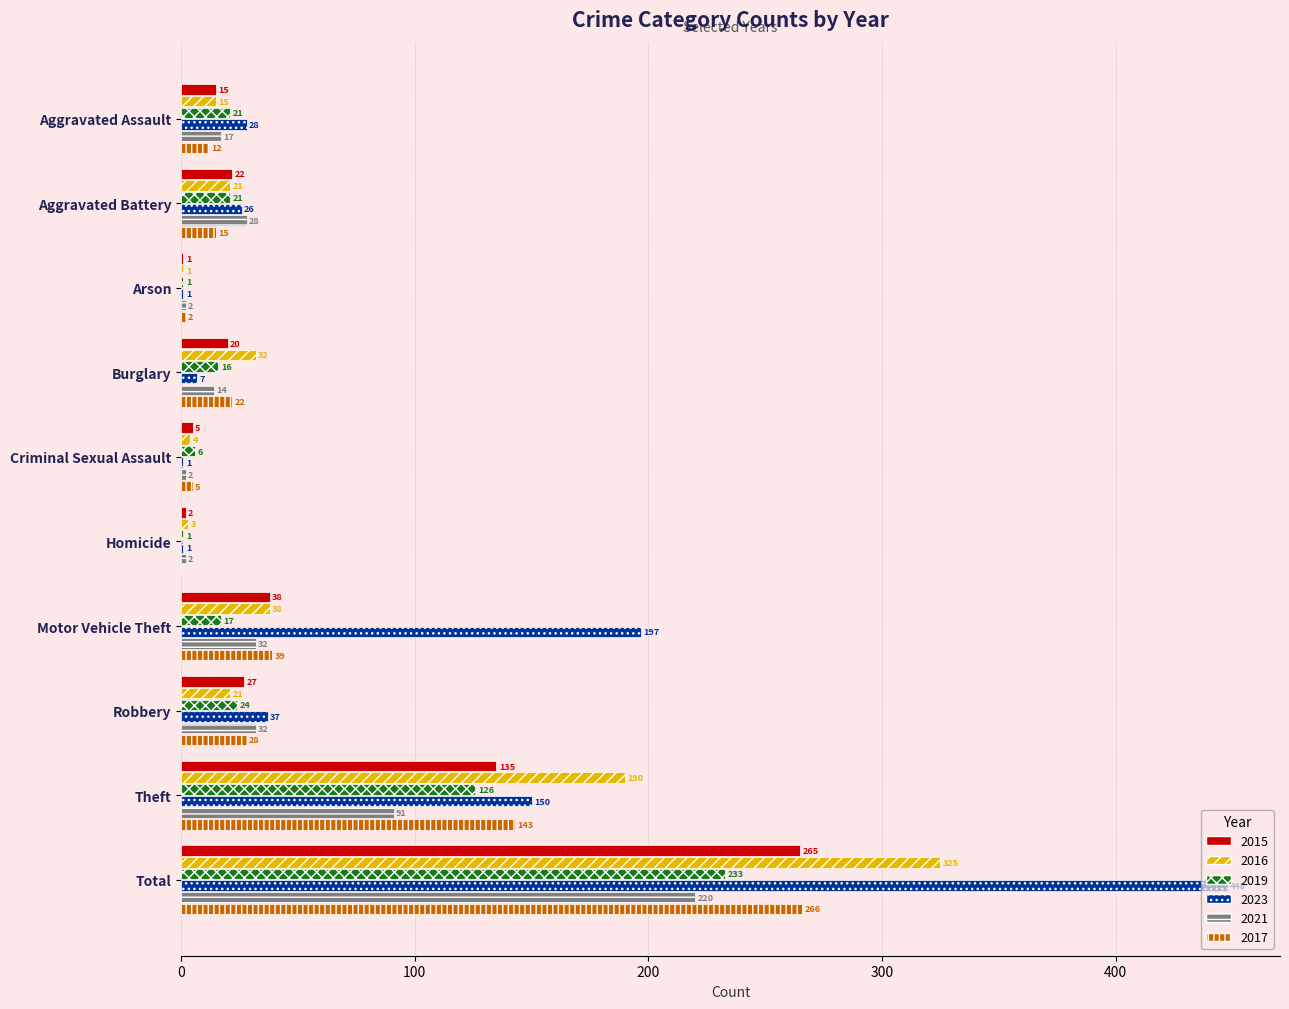

At which label does 2021 reach its peak?

Total